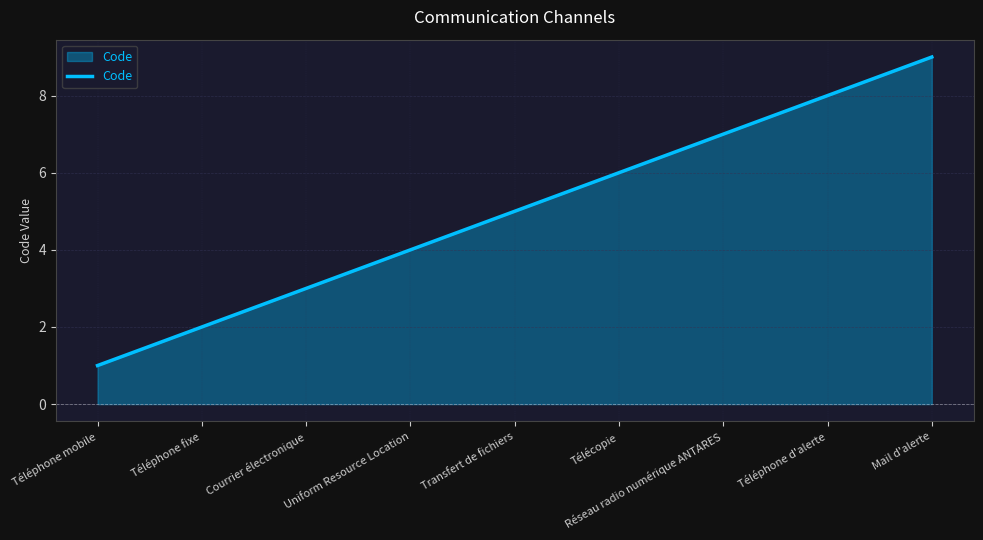

What position from the left is Réseau radio numérique ANTARES?

7